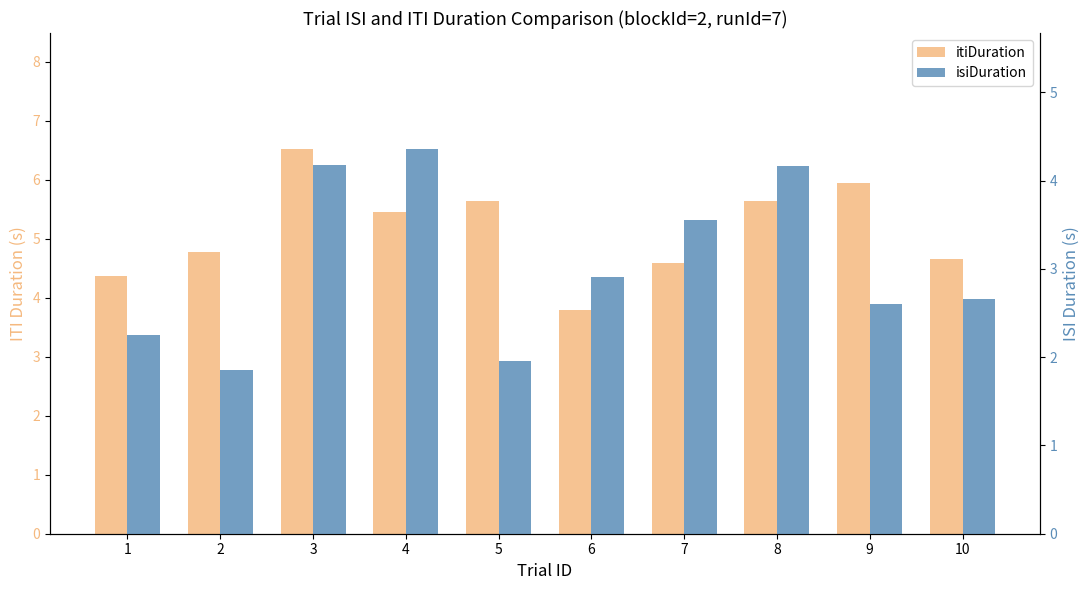

True or false: isiDuration has a value of 2.6 at 9.

True